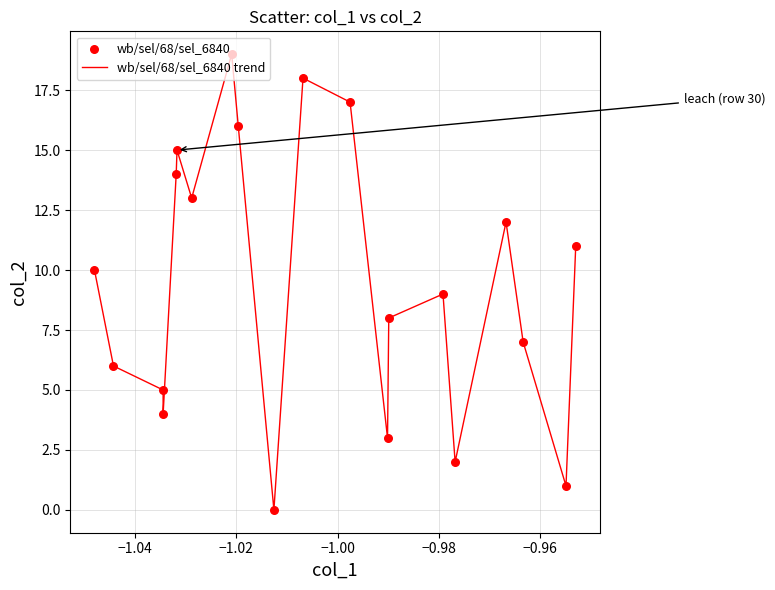

What is the difference between the maximum and minimum values?

19